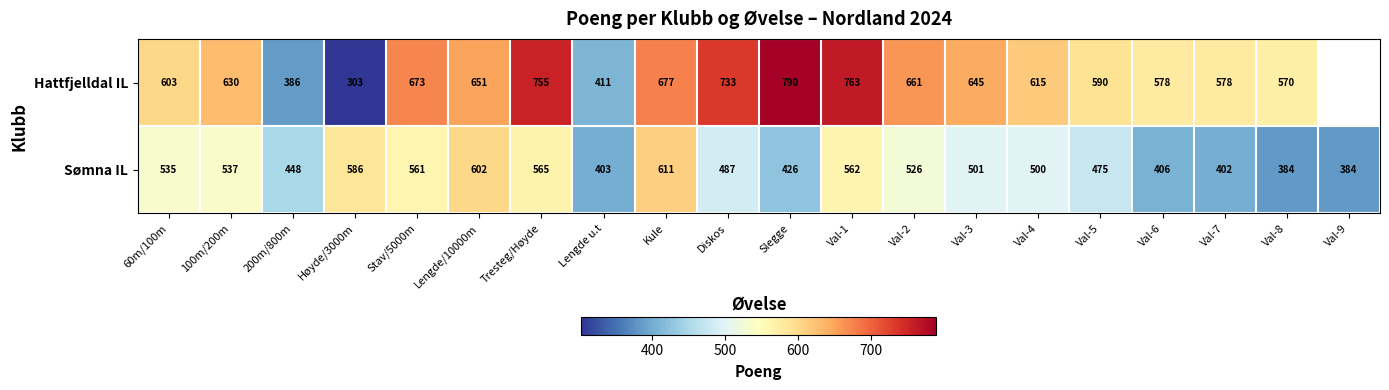

What value does the Sømna IL series have at Val-4, to the nearest 5?

500